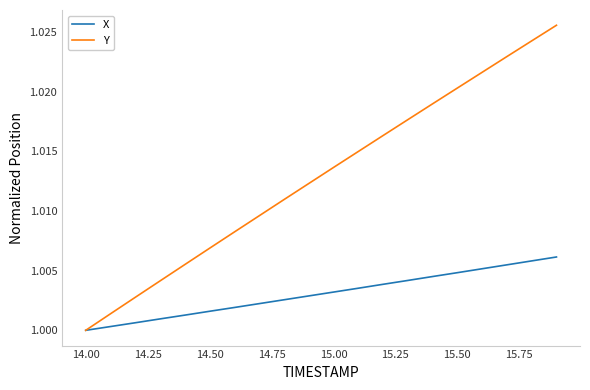

Which series has the largest total across all categories?

Y